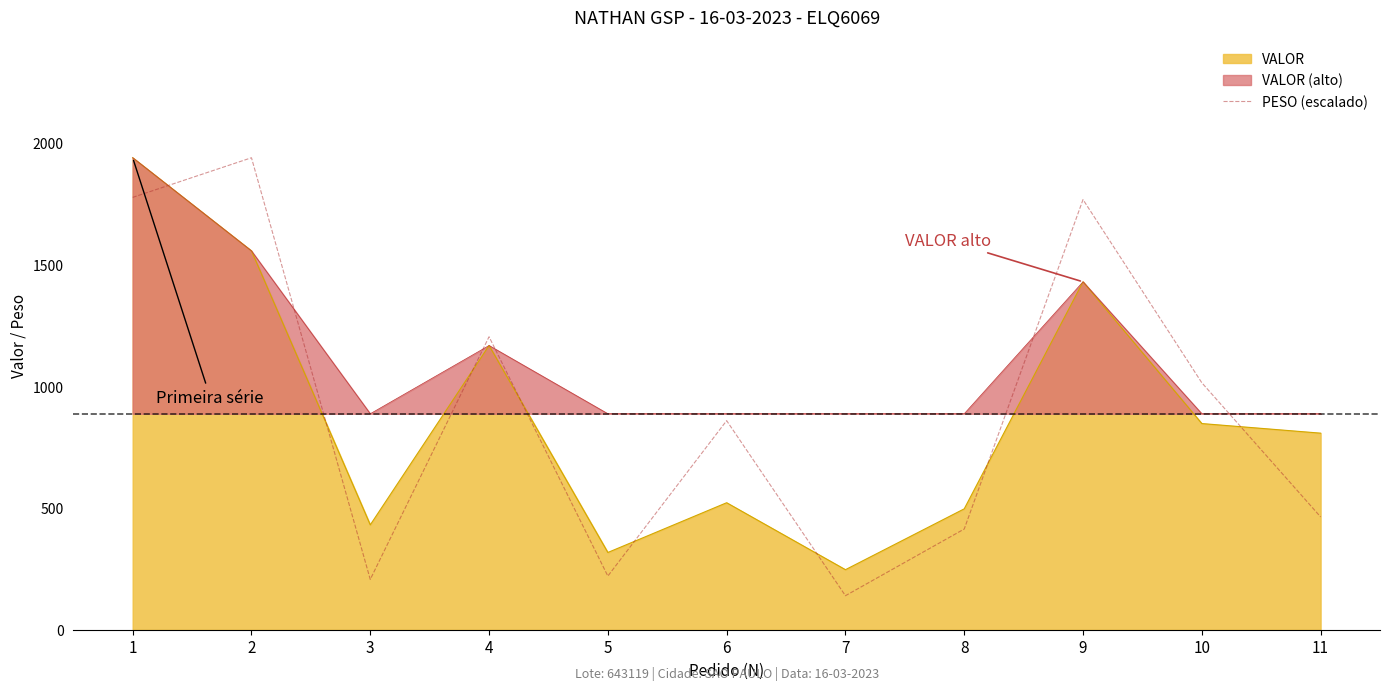

The chart shows a value of 1203.0 at 4. True or false?

True